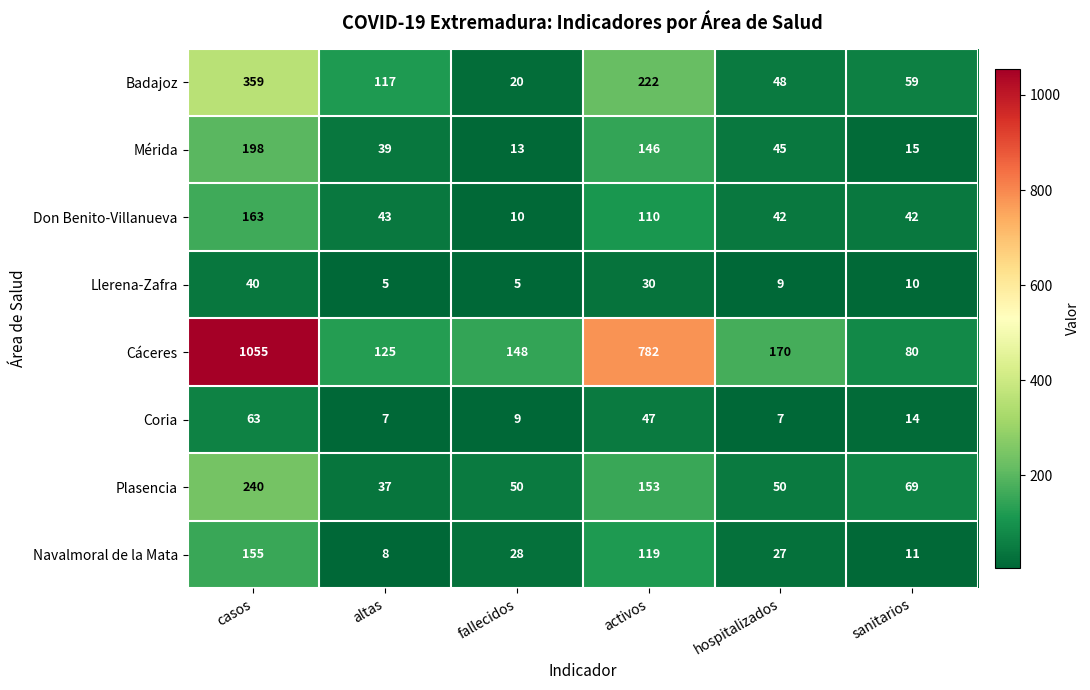

At which category does the chart reach its peak across all series?

casos